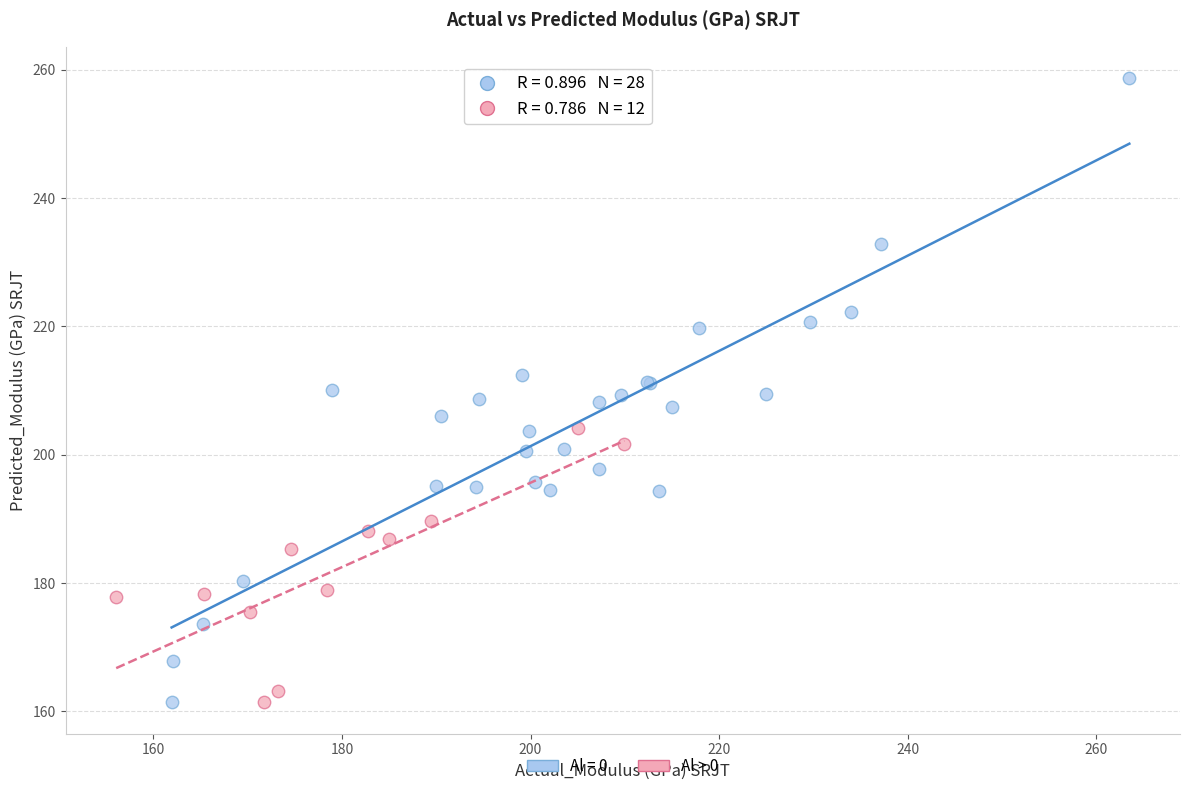

Which series has the widest spread of Y values?

Al = 0